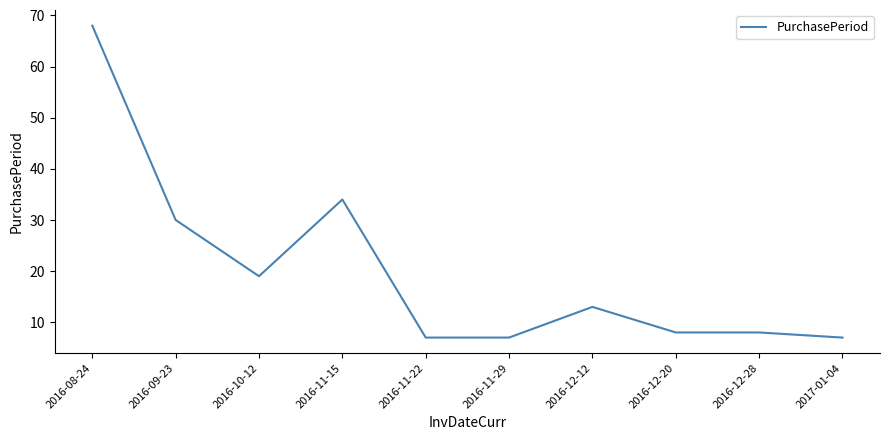

What position from the right is 2016-11-15?

7